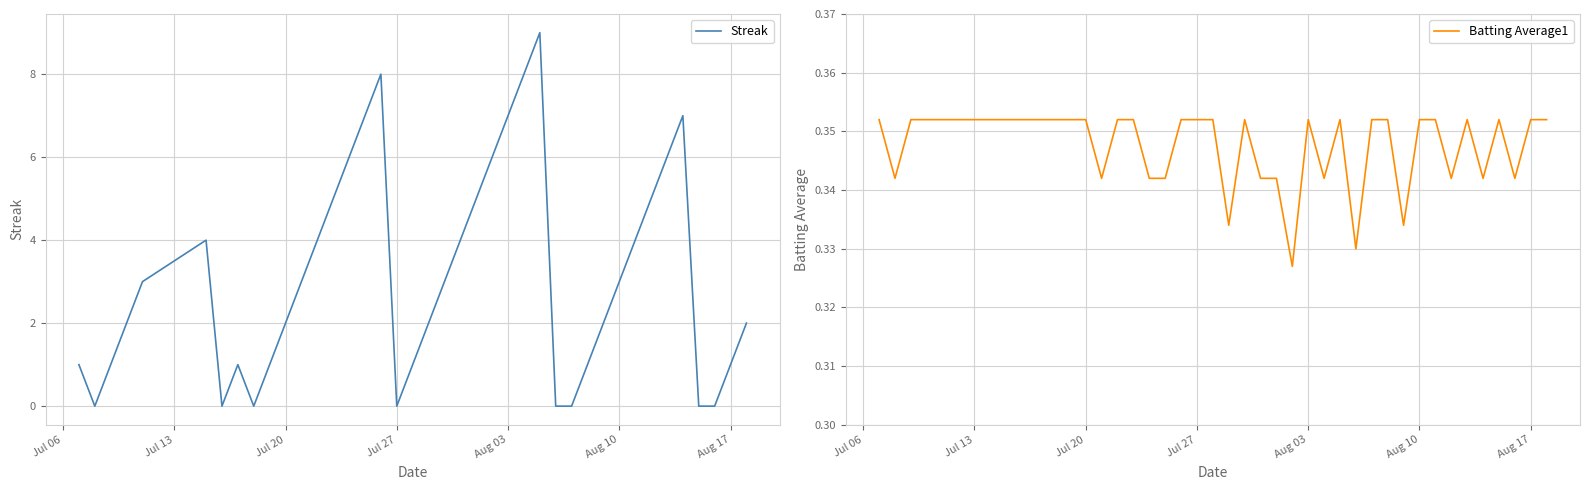

At how many categories does at least one series exceed 5?

9